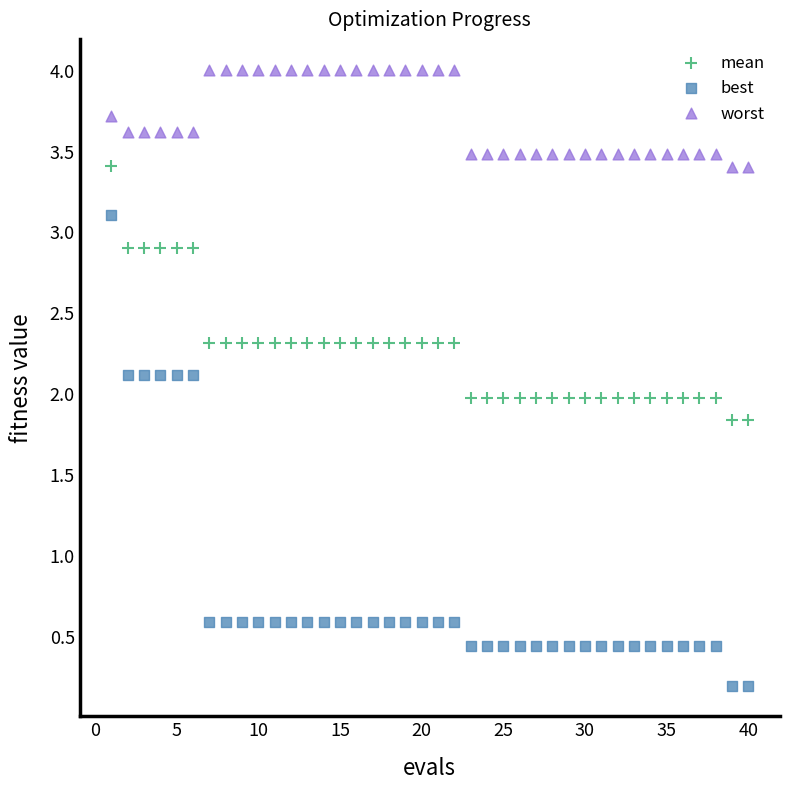

What is the X range (max minus min) for the scatter plot?

39.0